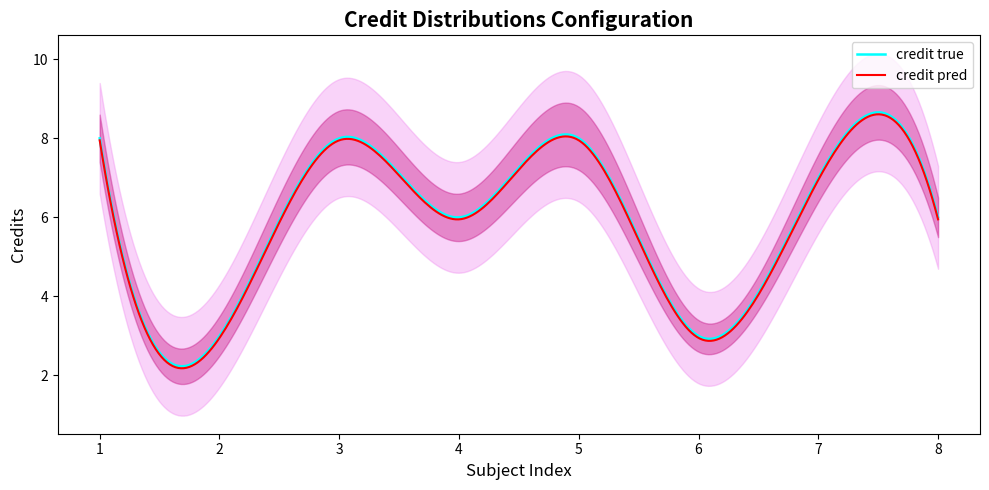

What is the highest value of the credit true series?

8.7